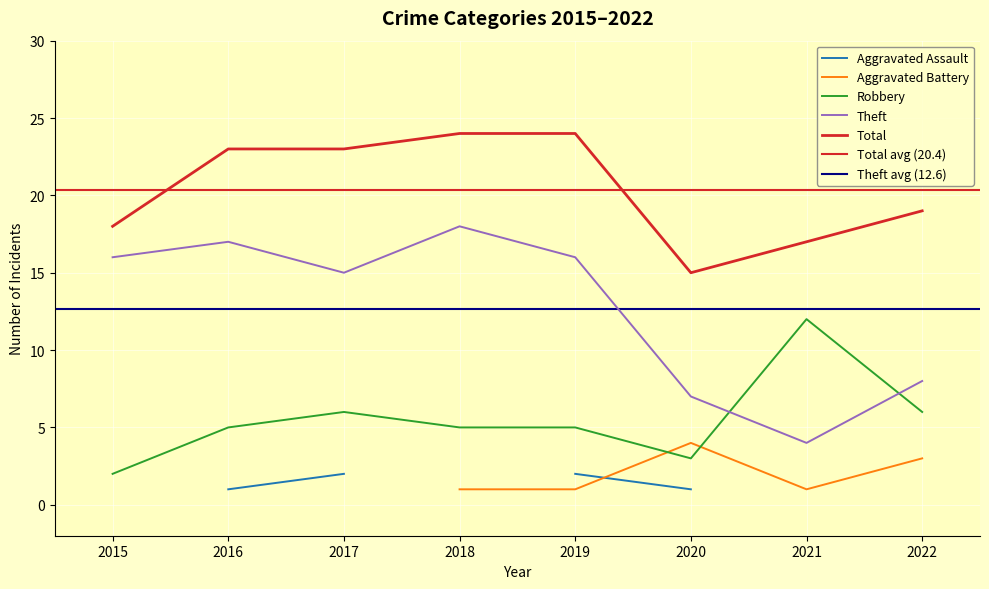

True or false: Robbery and Total intersect in this chart.

False